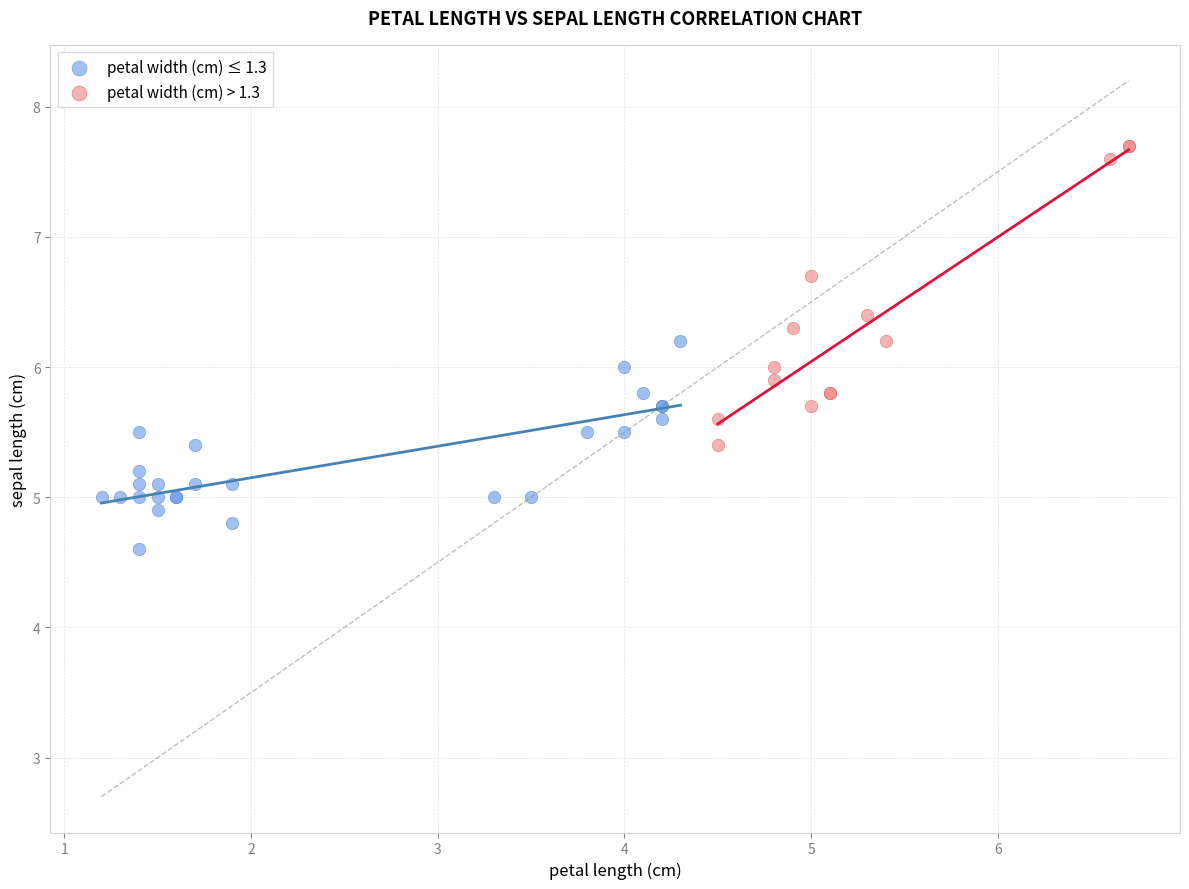

Which series reaches the minimum Y coordinate?

petal width (cm) ≤ 1.3